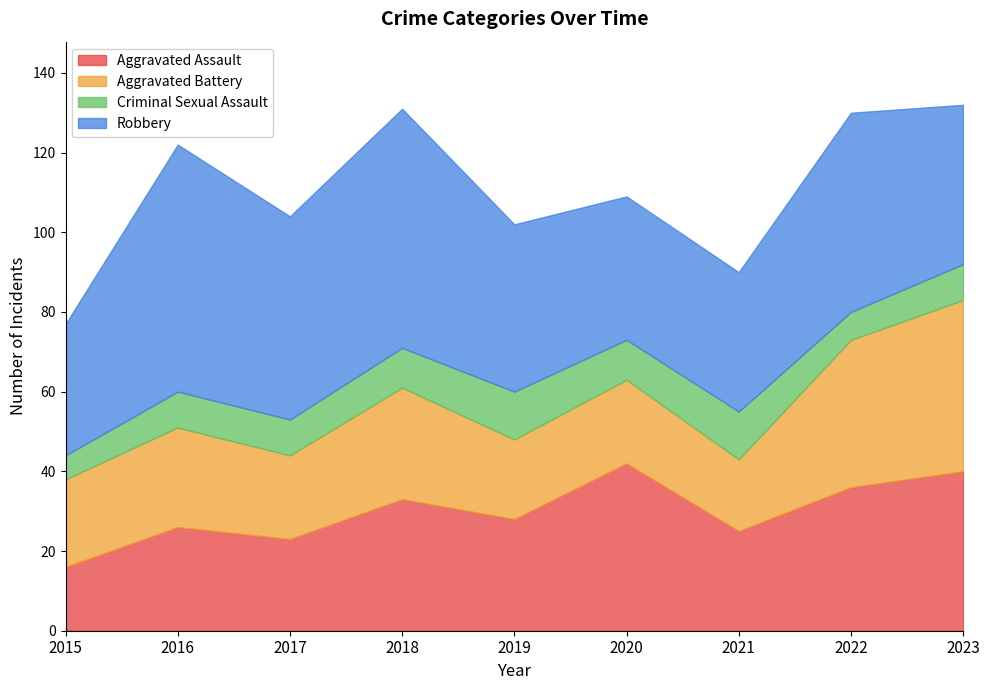

List the labels in order of Aggravated Assault value, largest first.

2020, 2023, 2022, 2018, 2019, 2016, 2021, 2017, 2015